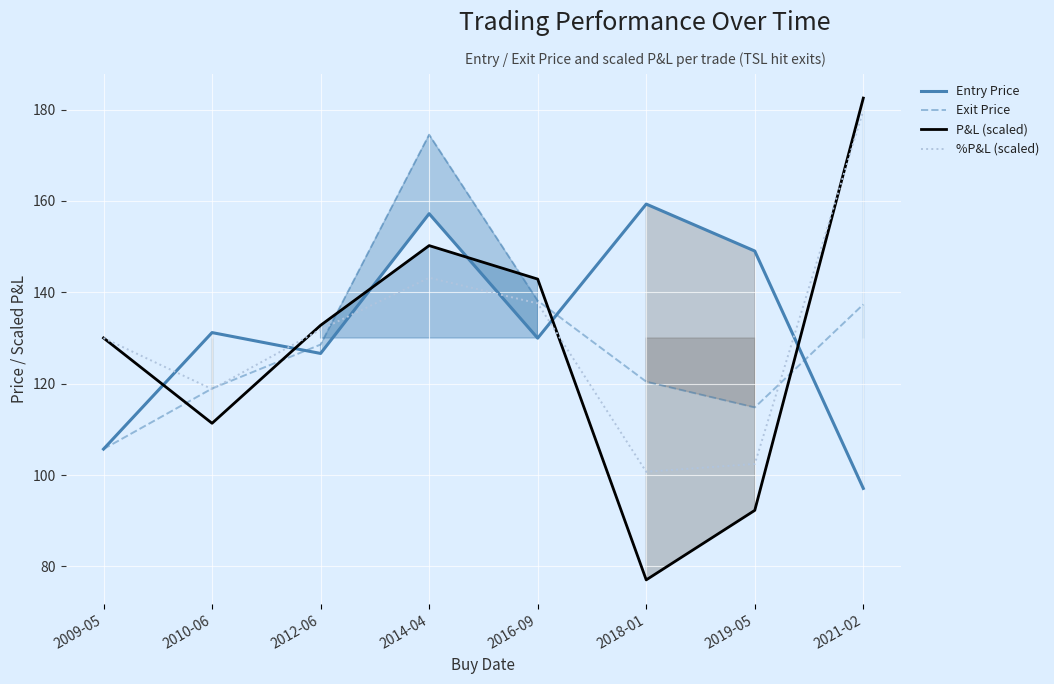

True or false: P&L (scaled) has more than 0 interior local peaks.

True